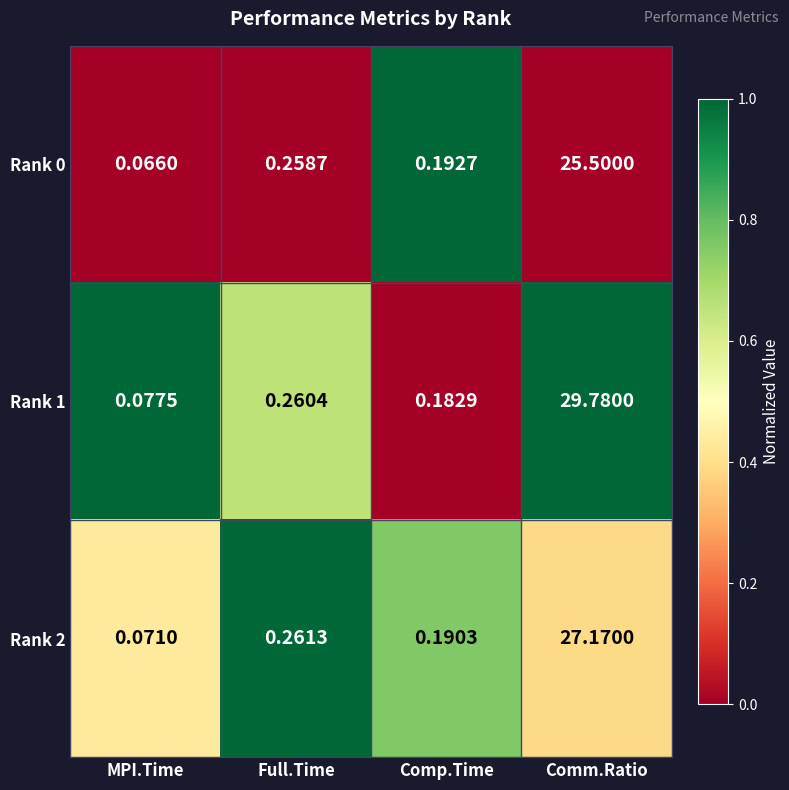

List the labels in order of Rank 0 value, largest first.

Comm.Ratio, Full.Time, Comp.Time, MPI.Time